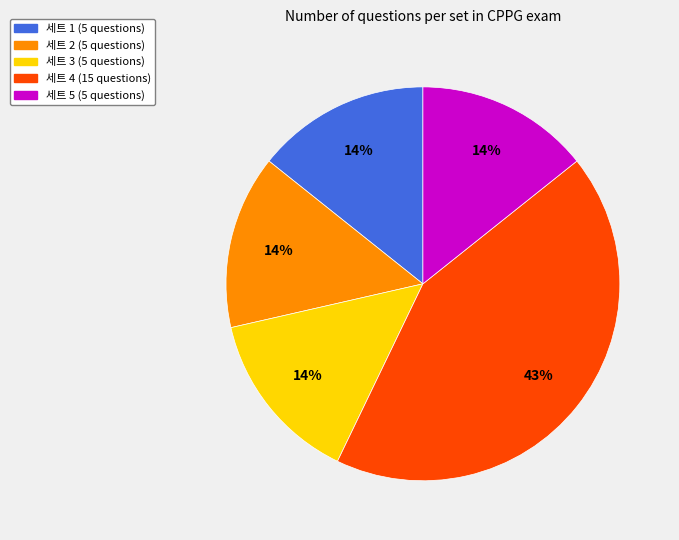

True or false: 세트 4 accounts for 43% of the total.

True